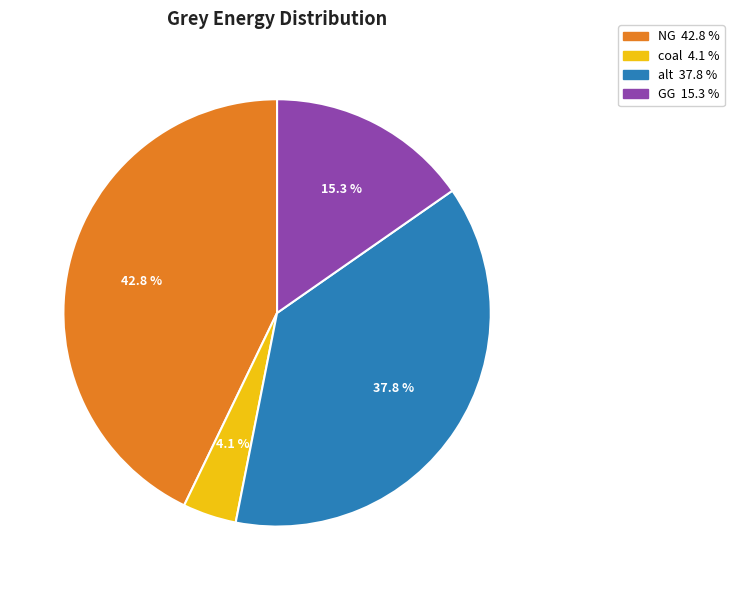

Does any single category account for the majority?

No